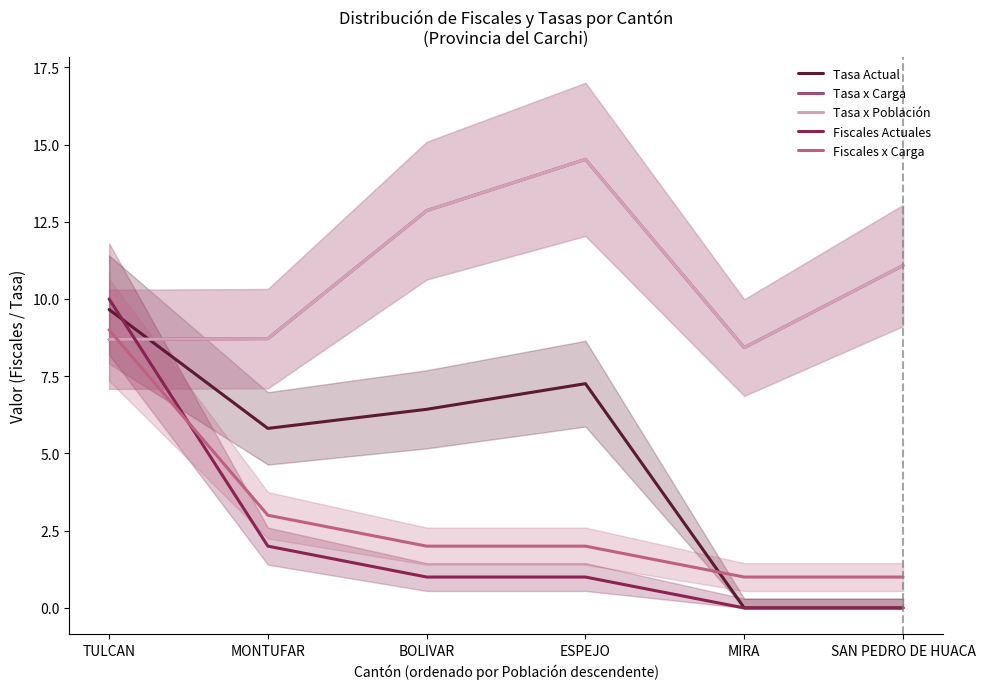

What is the total value across all series at TULCAN?

46.0